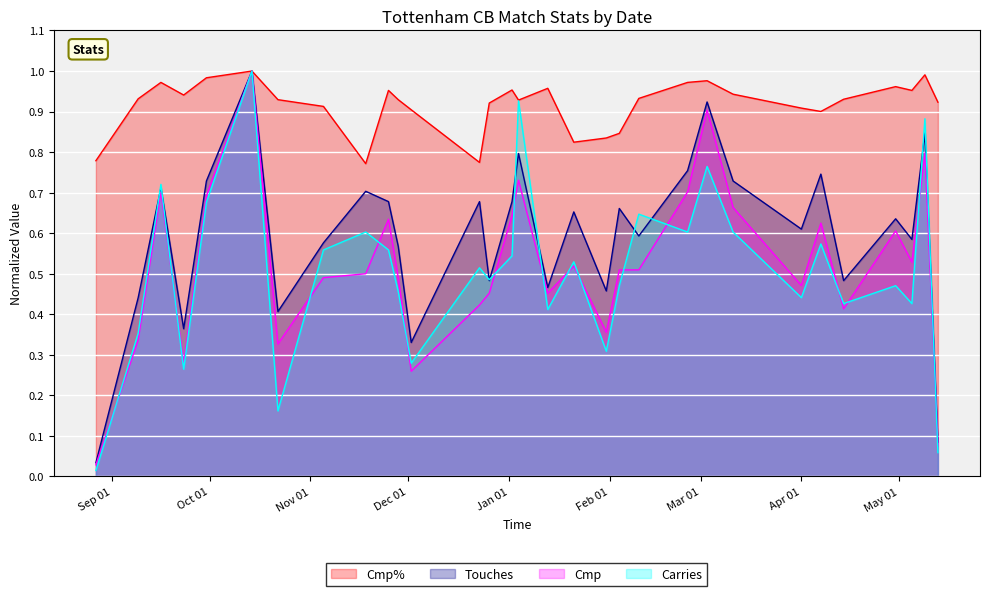

In Carries, how many points are lower than both neighbors (excluding endpoints)?

10